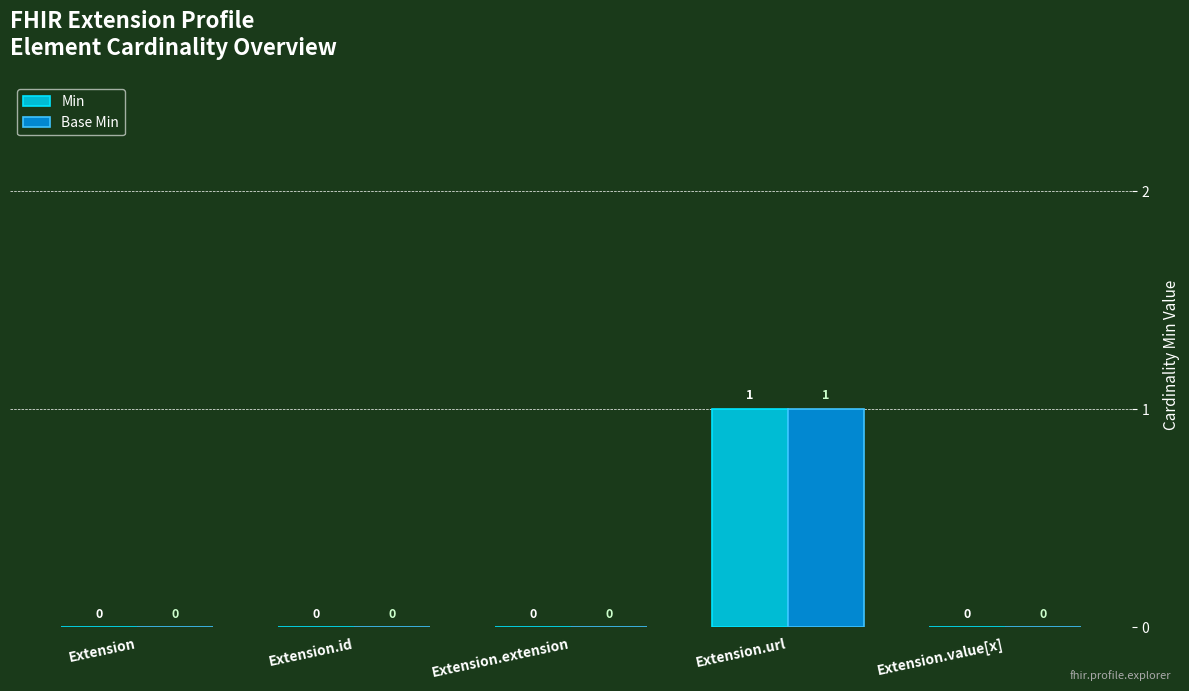

At which category is the sum across all series the highest?

Extension.url